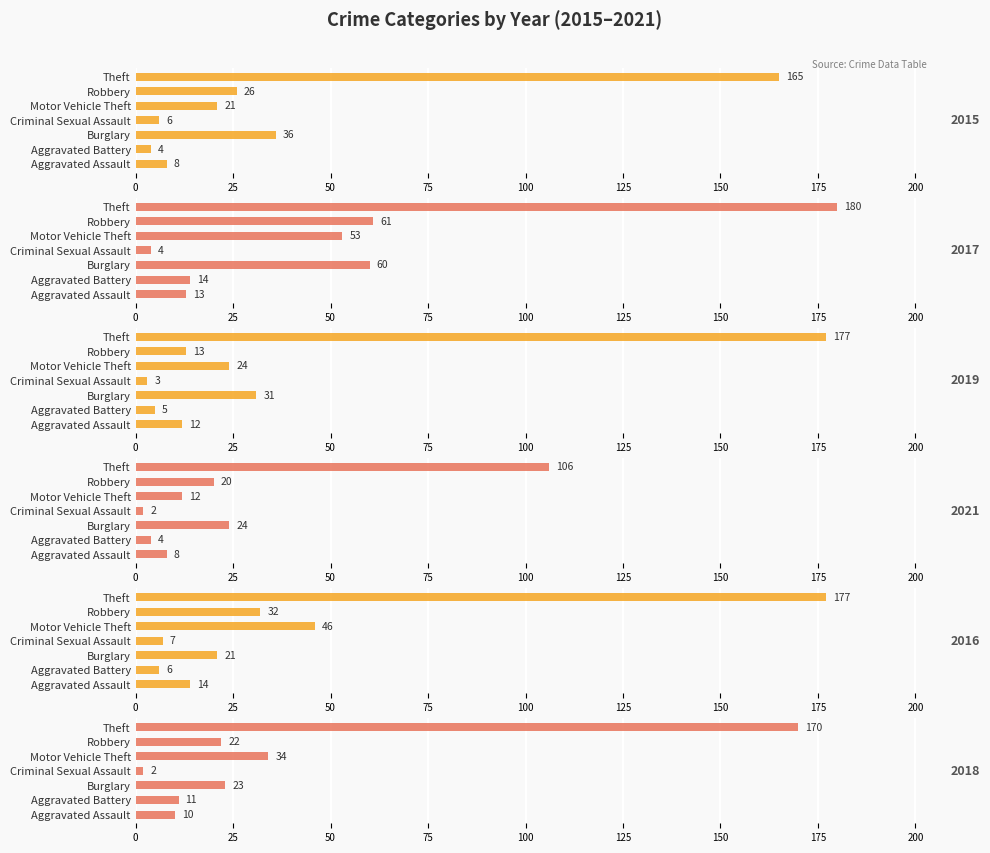

Which has a higher value, Criminal Sexual Assault or Motor Vehicle Theft?

Motor Vehicle Theft